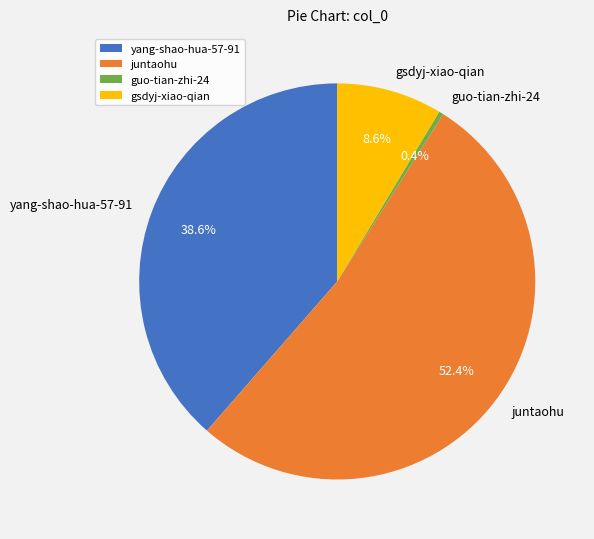

How much of the chart is everything except guo-tian-zhi-24?

99.6%